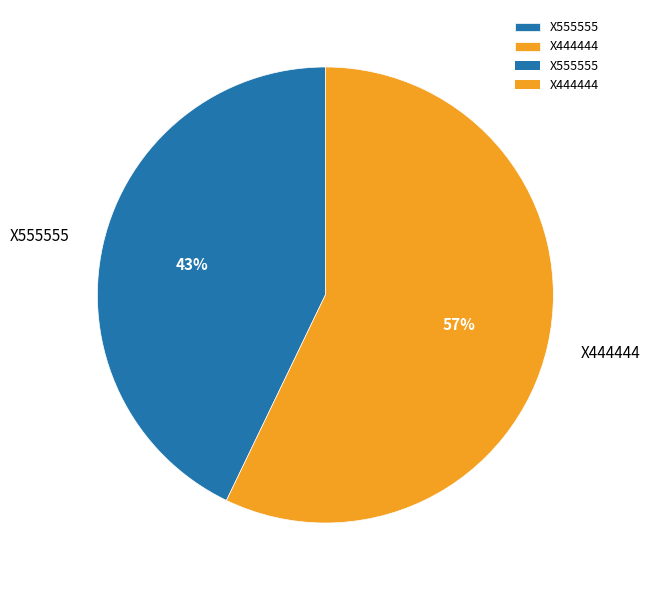

The X555555 slice represents 30% of the pie. True or false?

False